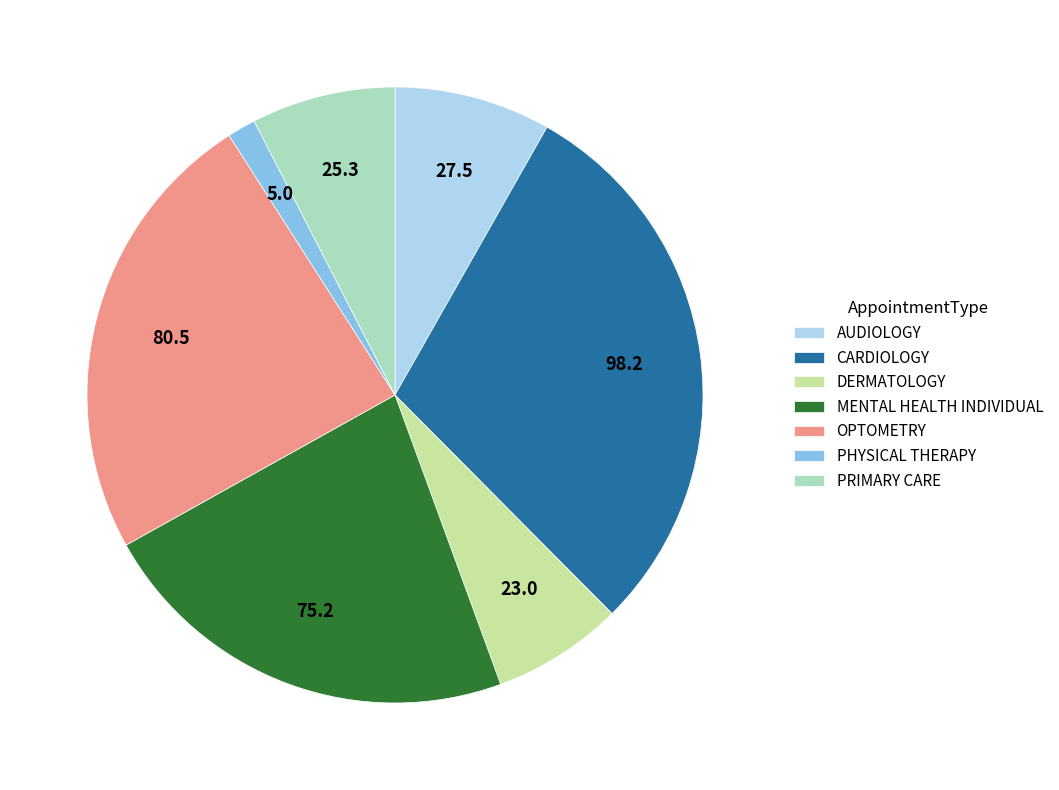

How many slices are in this pie chart?

7